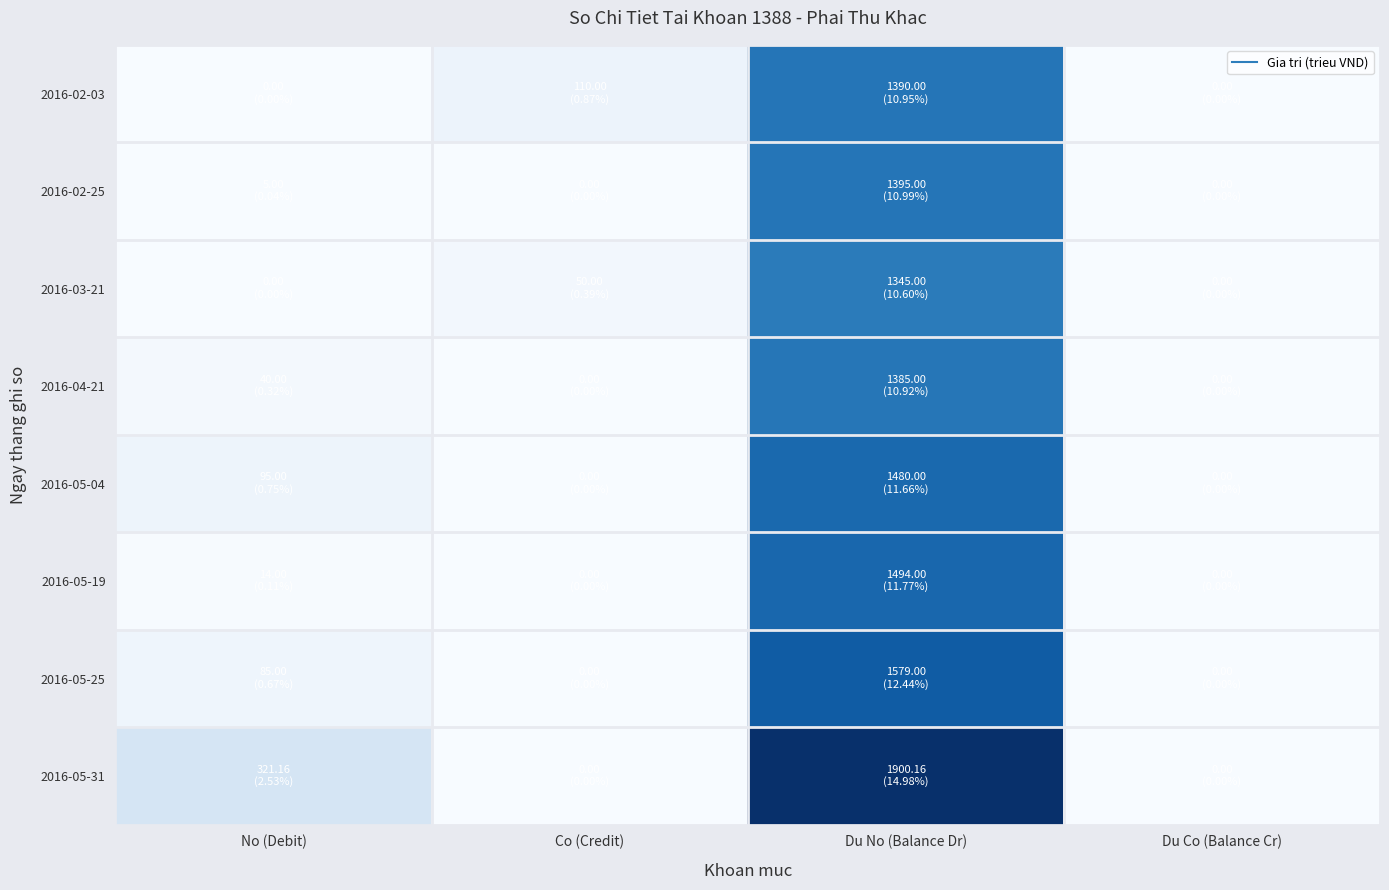

What is the total value across all series at Co (Credit)?

160.0